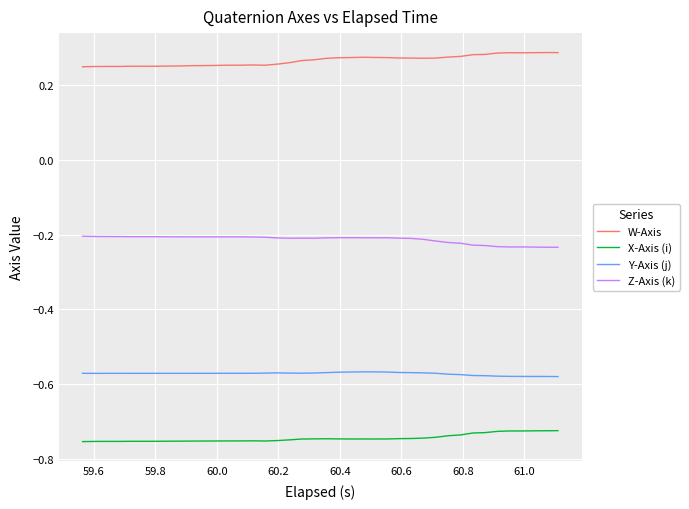

What are all the series names shown in the legend?

W-Axis, X-Axis (i), Y-Axis (j), Z-Axis (k)